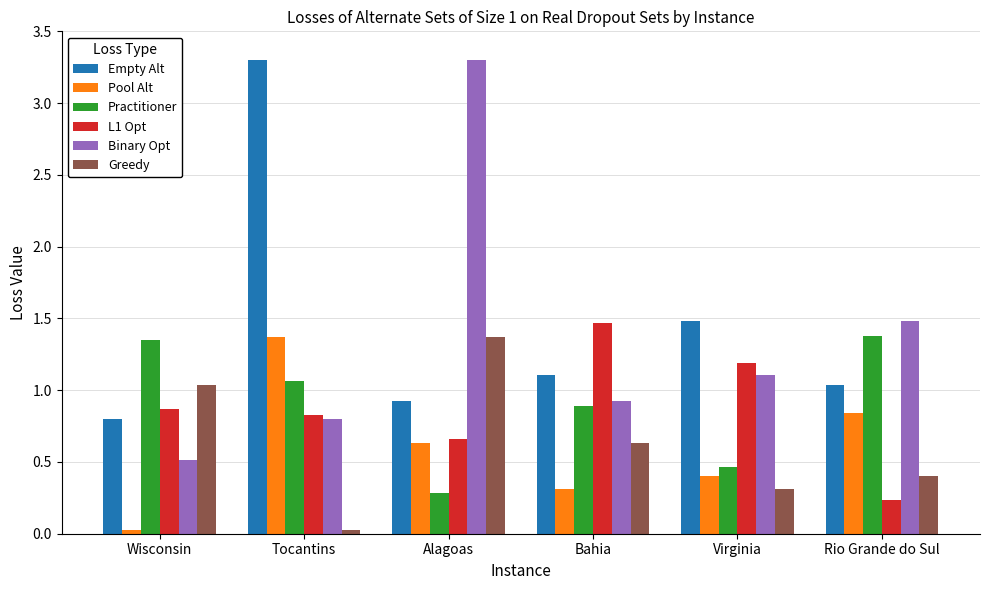

What is the greatest value displayed?

3.3